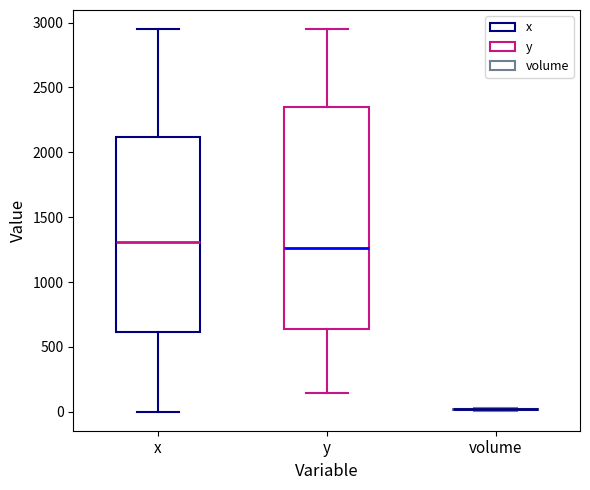

Where is the lower edge of the box for y on the y-axis? The values are not printed on the chart, so give them approximately, as read against the axis.

650